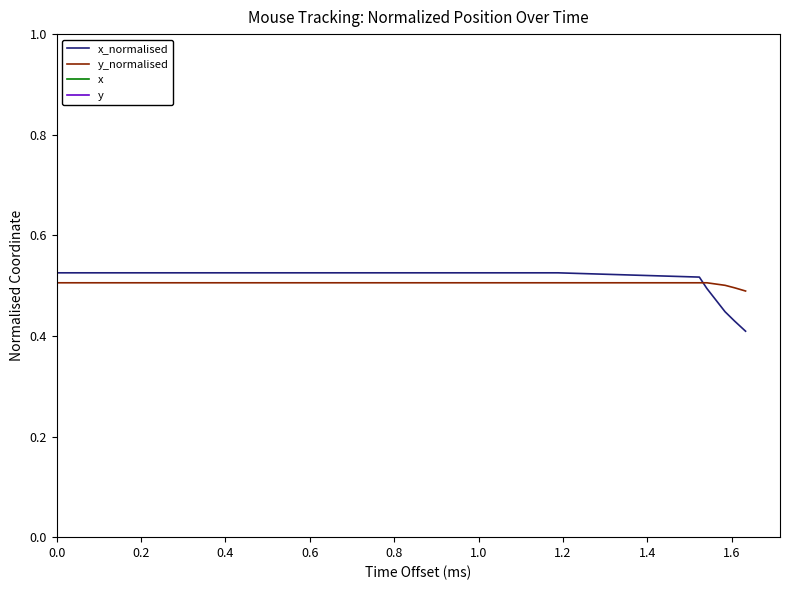

Which series ends up on top after the final intersection of y_normalised and x_normalised?

y_normalised